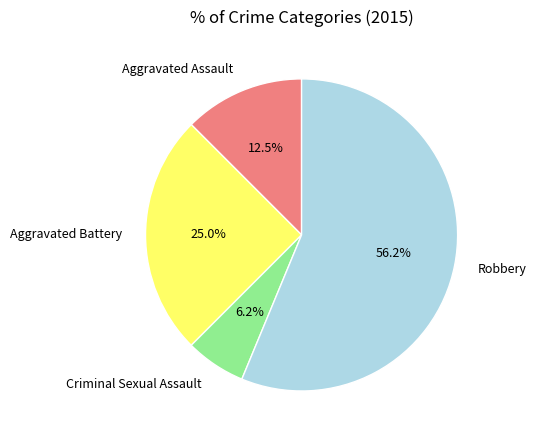

What is the majority slice?

Robbery